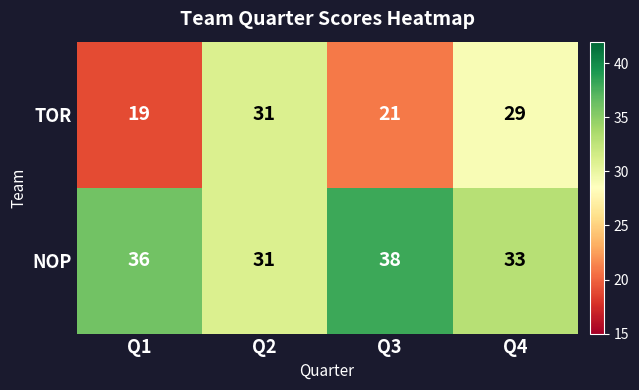

How many distinct data groups are displayed?

2